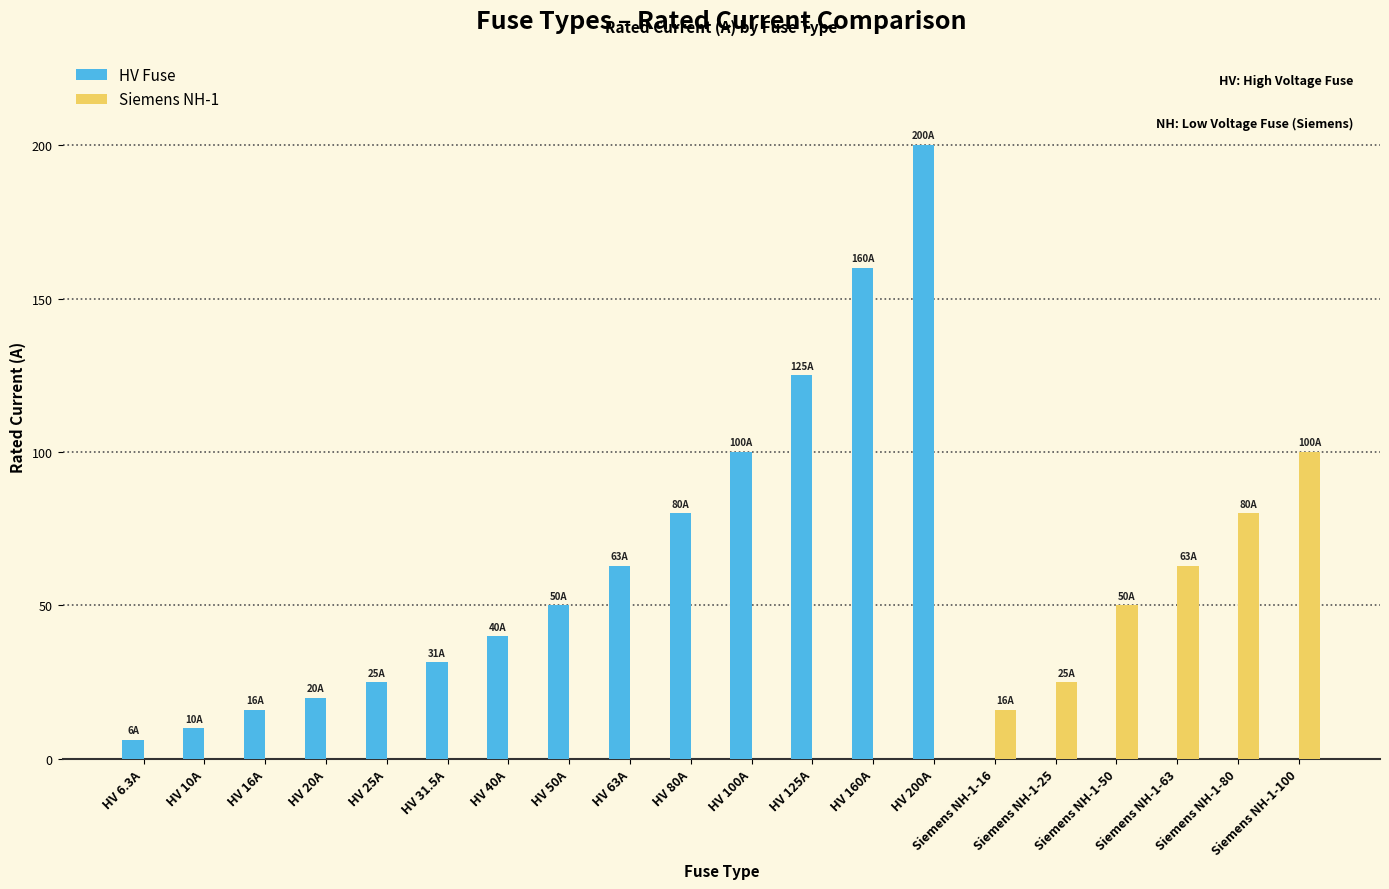

The HV Fuse series shows 80.0 at HV 80A. True or false?

True